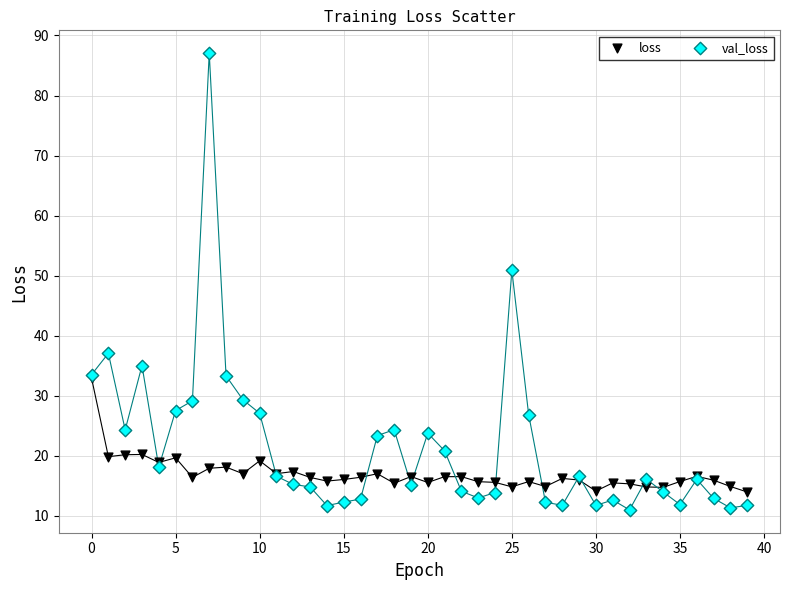

Which series contains the highest Y value?

val_loss